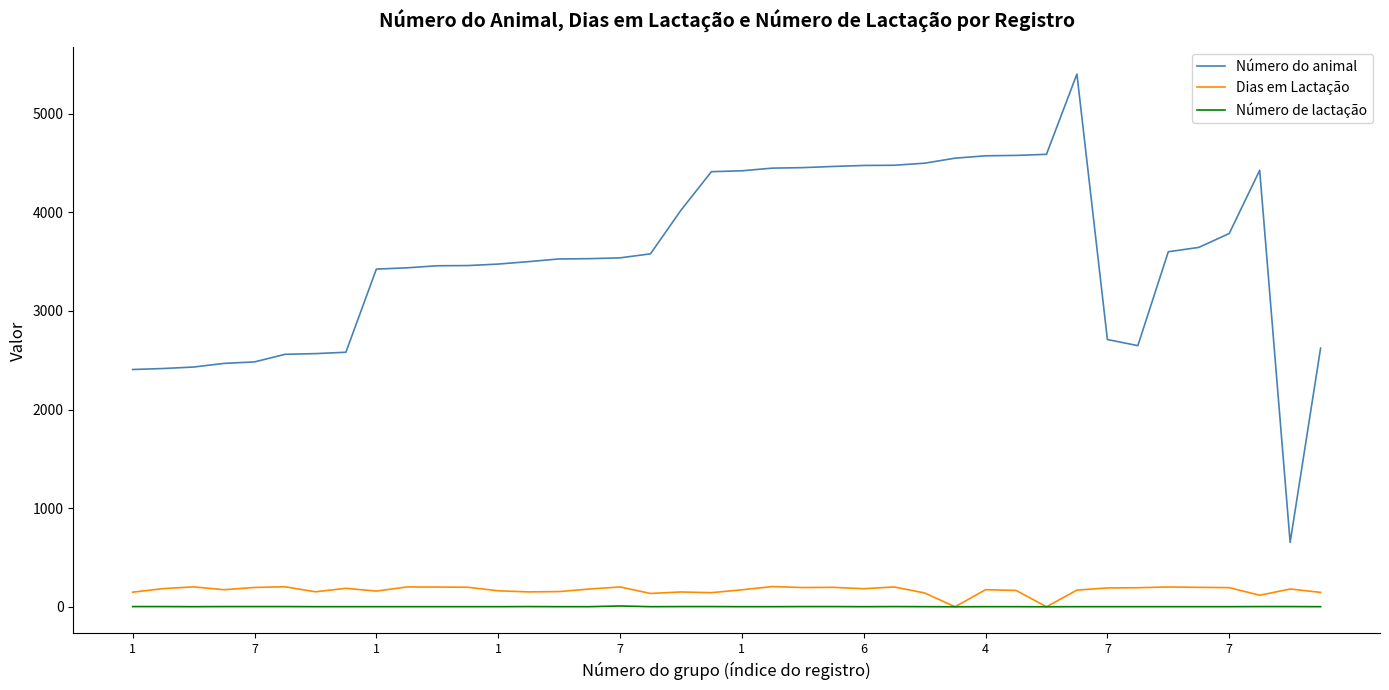

What is the maximum value shown in the chart?

5402